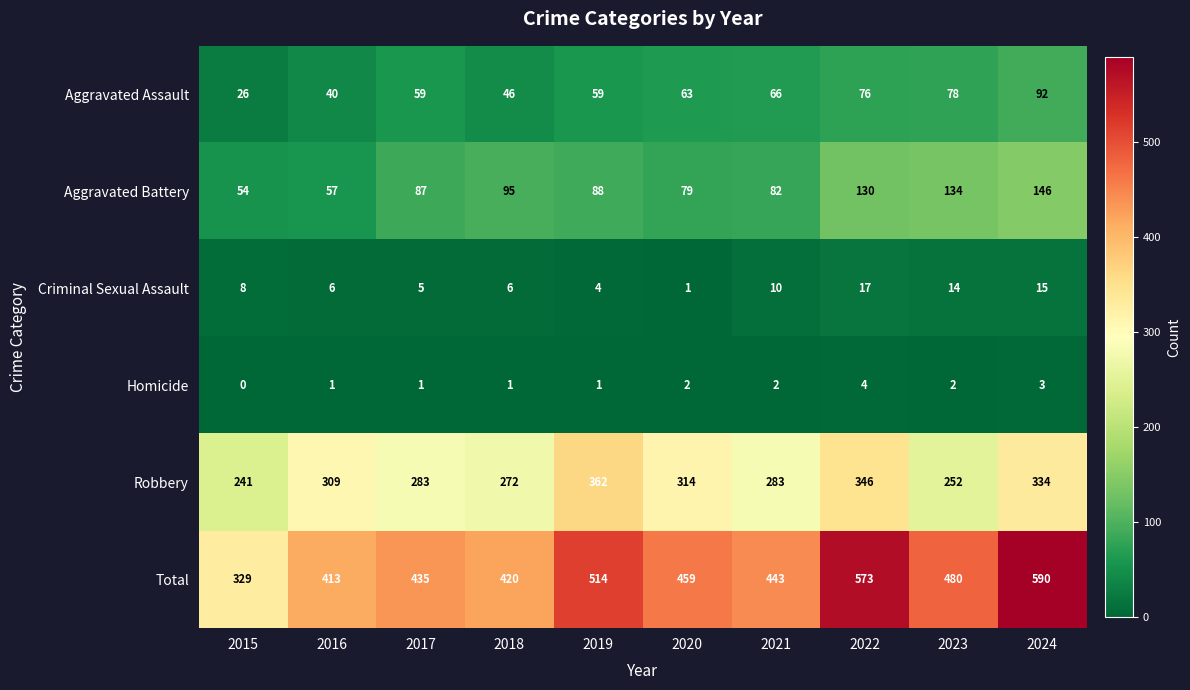

At 2018, list the series in order from largest to smallest.

Total, Robbery, Aggravated Battery, Aggravated Assault, Criminal Sexual Assault, Homicide